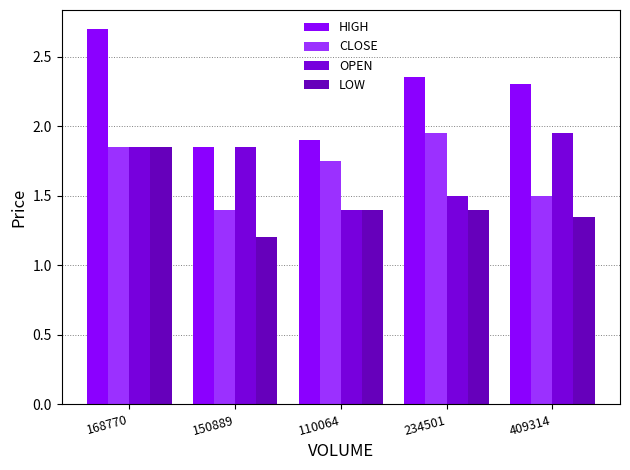

Rank the categories by HIGH value from highest to lowest.

168770, 234501, 409314, 110064, 150889